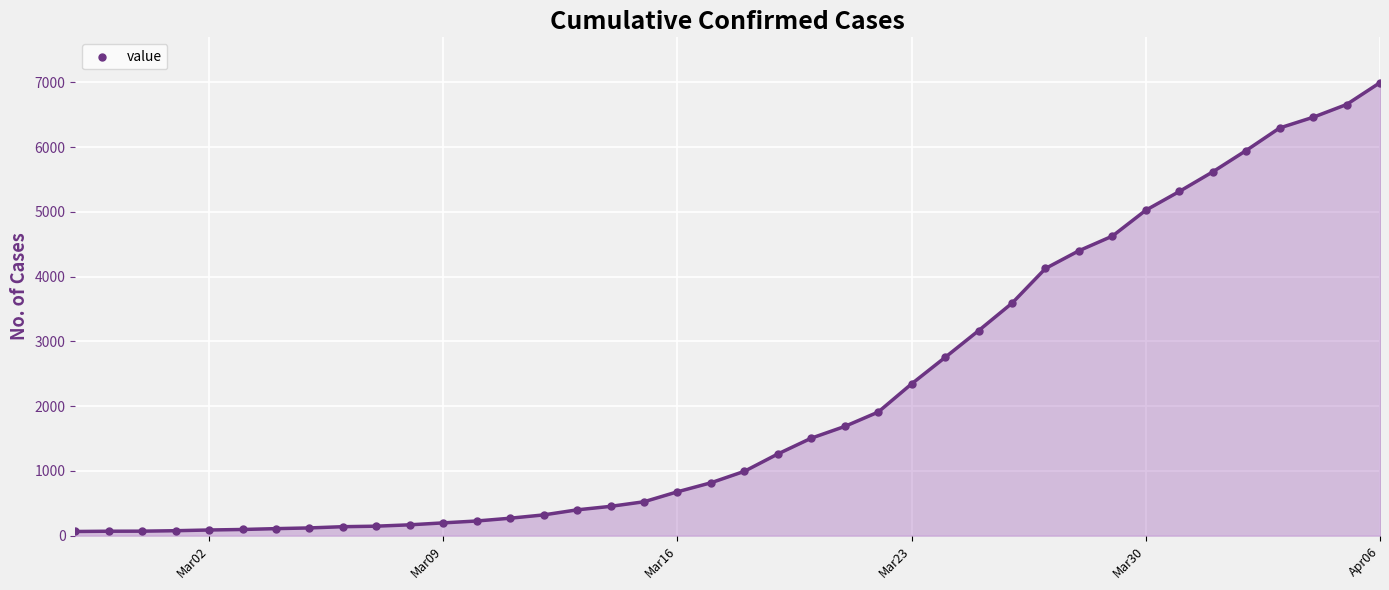

What is the greatest value displayed?

6995